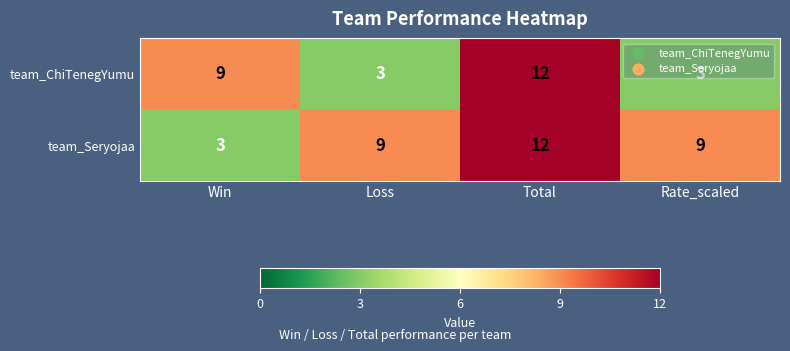

What is the smallest value displayed?

3